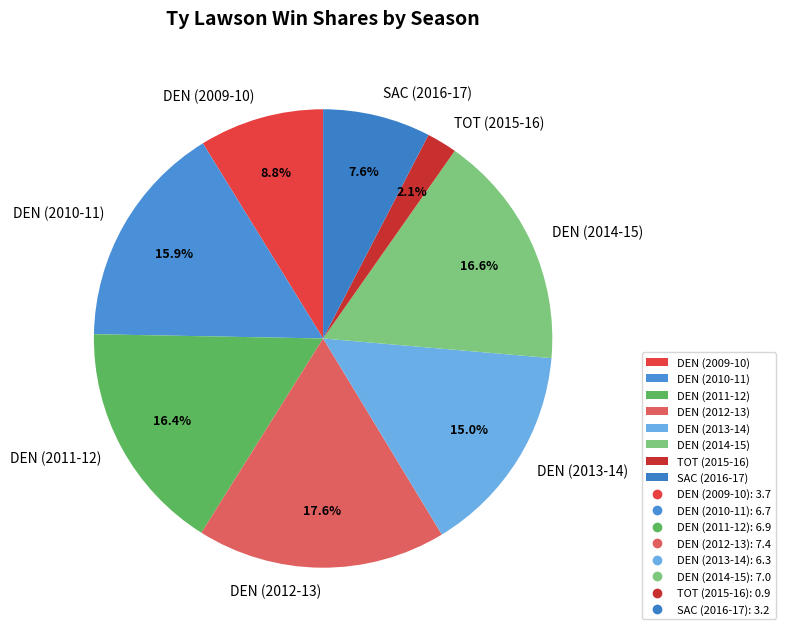

To the nearest percent, what percentage of the pie is DEN (2012-13)?

18%